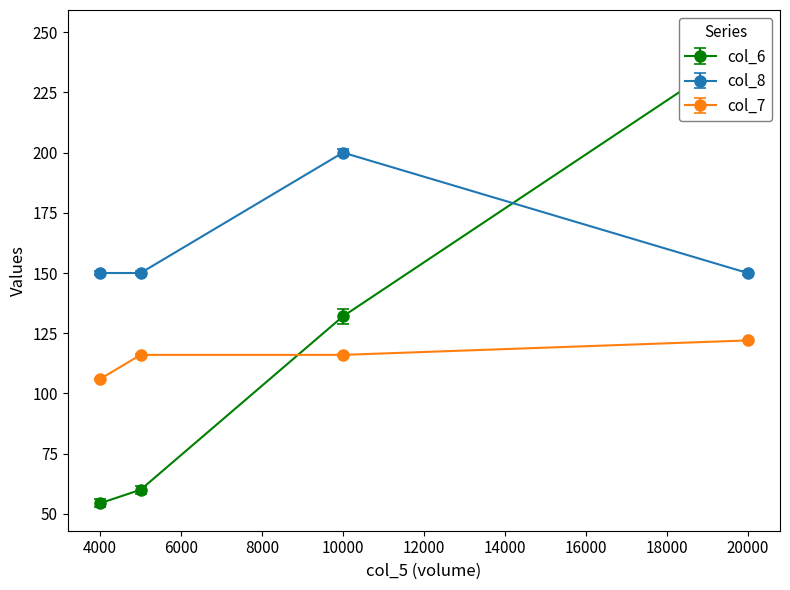

What is the difference between the col_7 values at 5000 and 4000?

10.0